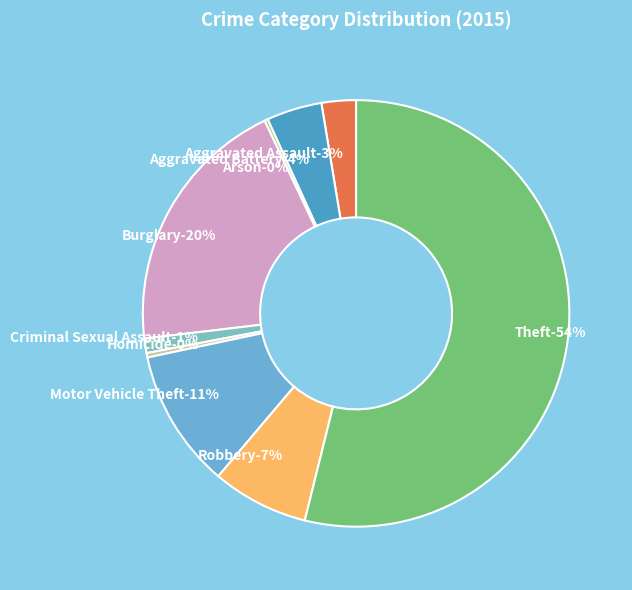

The Burglary slice represents 32% of the pie. True or false?

False